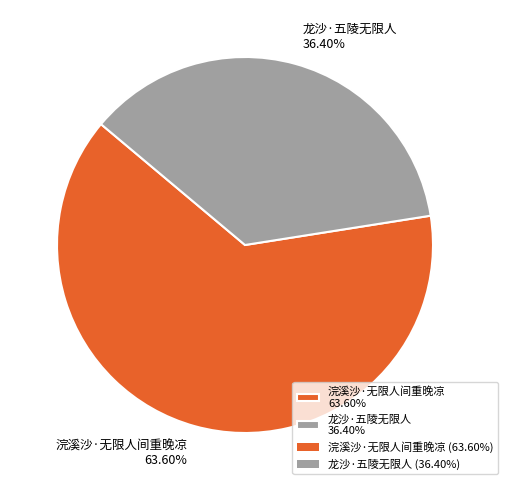

Does 龙沙·五陵无限人 represent more than half of the total?

No